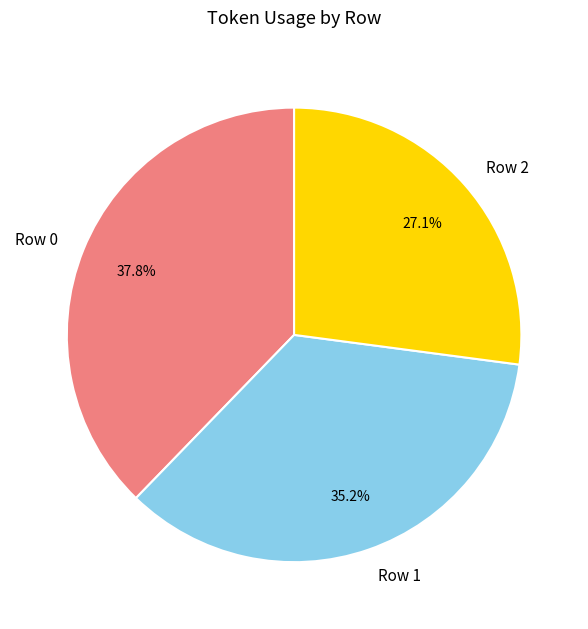

The Row 0 slice represents 38% of the pie. True or false?

True